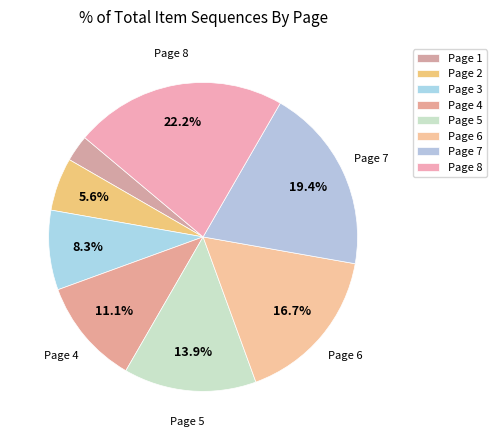

How many slices are in this pie chart?

8